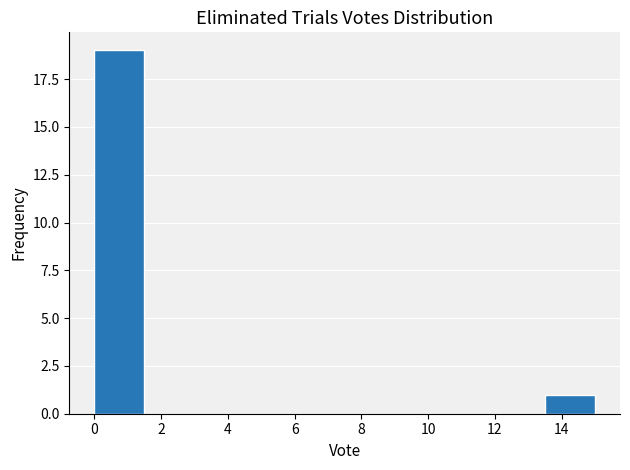

Reading left to right, transcribe this chart: for each bar, give the range it covers on the x-axis and its height. Neither the bar edges nor the heights are printed on the chart, so give them approximately, as read against the axes.

0.0 to 1.5: 19
1.5 to 3.0: 0
3.0 to 4.5: 0
4.5 to 6.0: 0
6.0 to 7.5: 0
7.5 to 9.0: 0
9.0 to 10.5: 0
10.5 to 12.0: 0
12.0 to 13.5: 0
13.5 to 15.0: 1